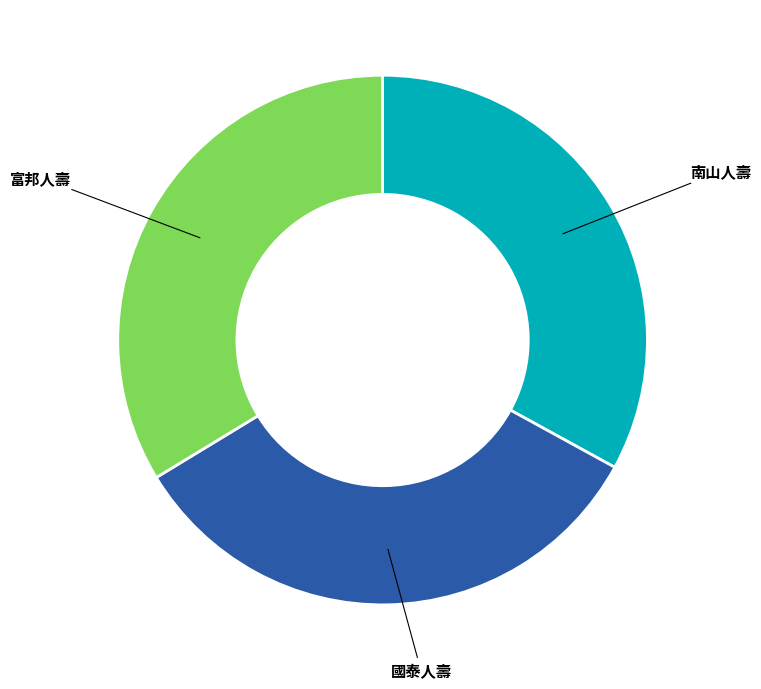

Does any single category account for the majority?

No